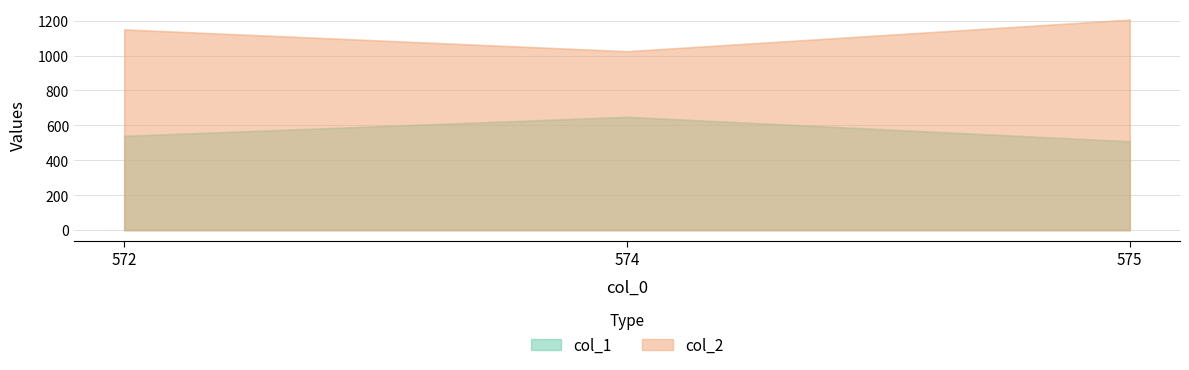

What is the difference between the highest and lowest values at 572?

610